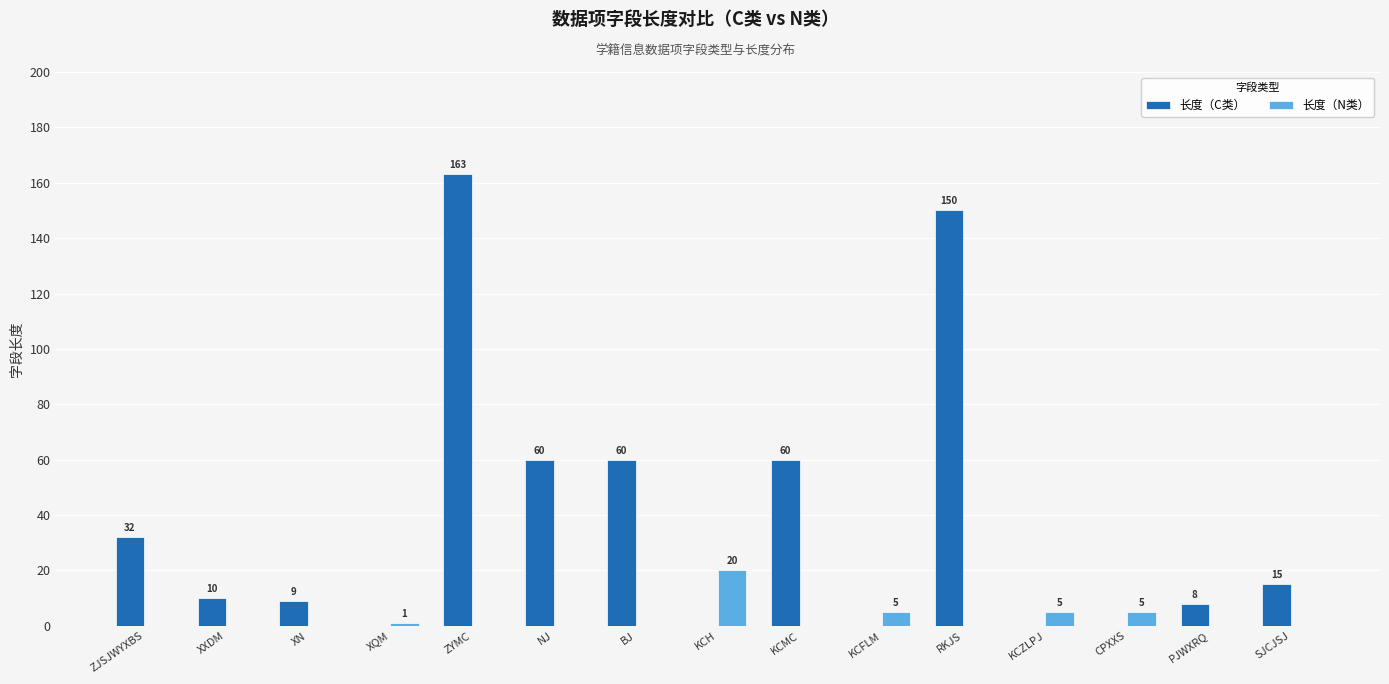

Which category has the highest value in the 长度（N类） series?

KCH